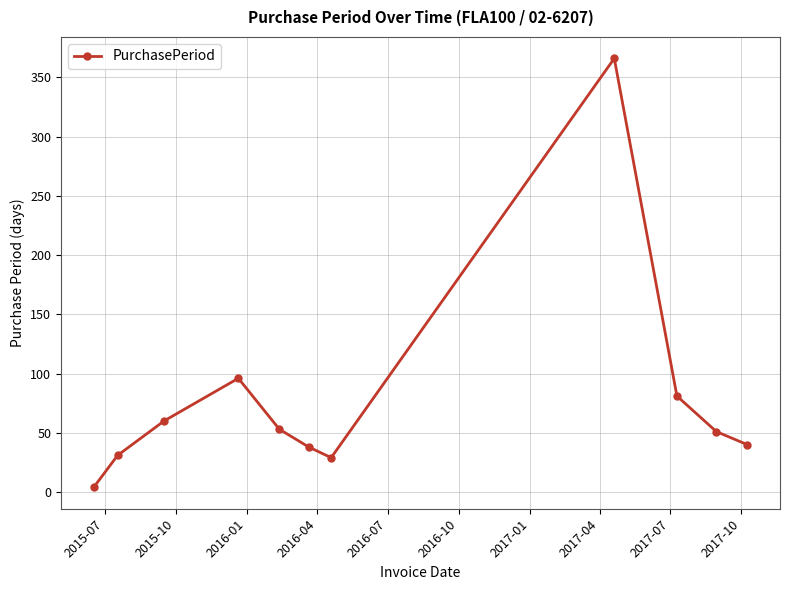

Reading left to right, what are all the values shown in this chart?

4	31	60	96	53	38	29	366	81	51	40